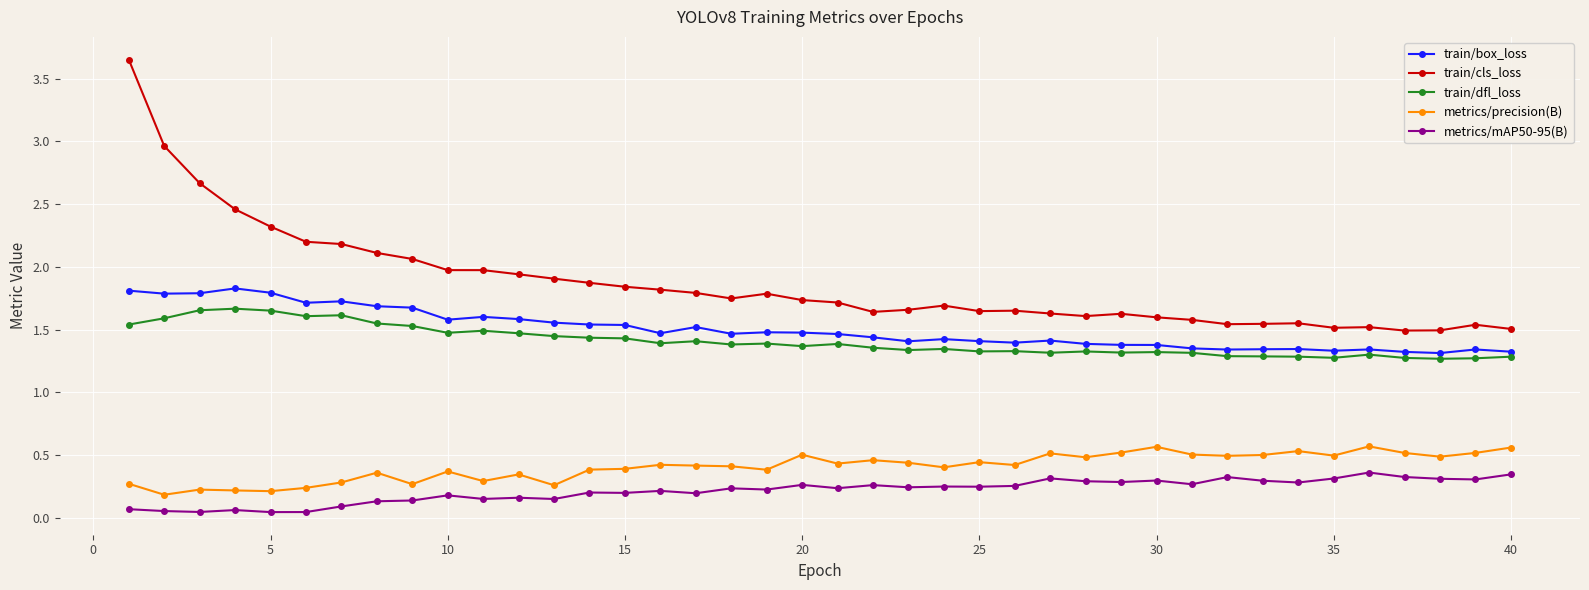

Which series has the largest range (max minus min)?

train/cls_loss